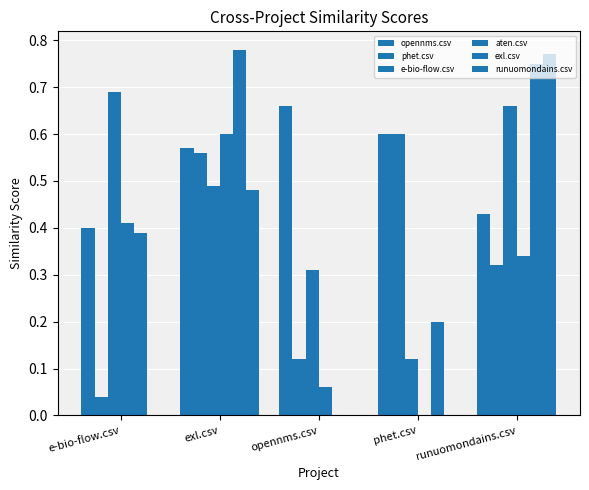

List the labels in order of phet.csv value, smallest first.

e-bio-flow.csv, opennms.csv, runuomondains.csv, exl.csv, phet.csv